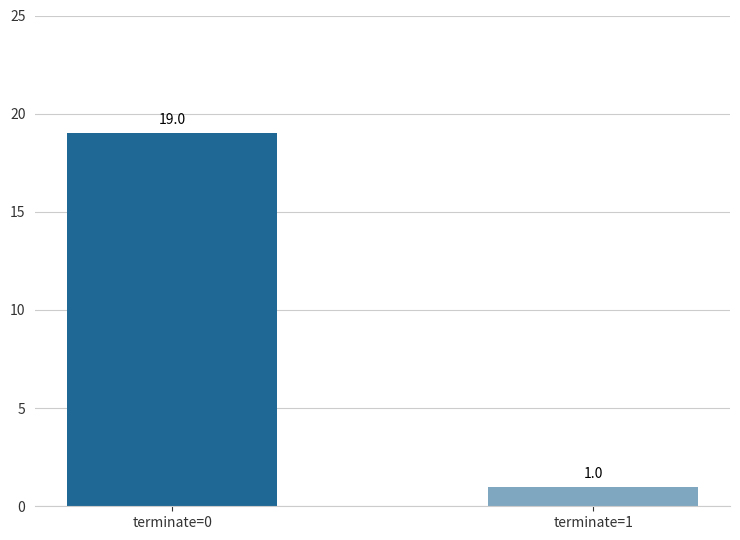

Is it true that the value at terminate=0 is 19?

True